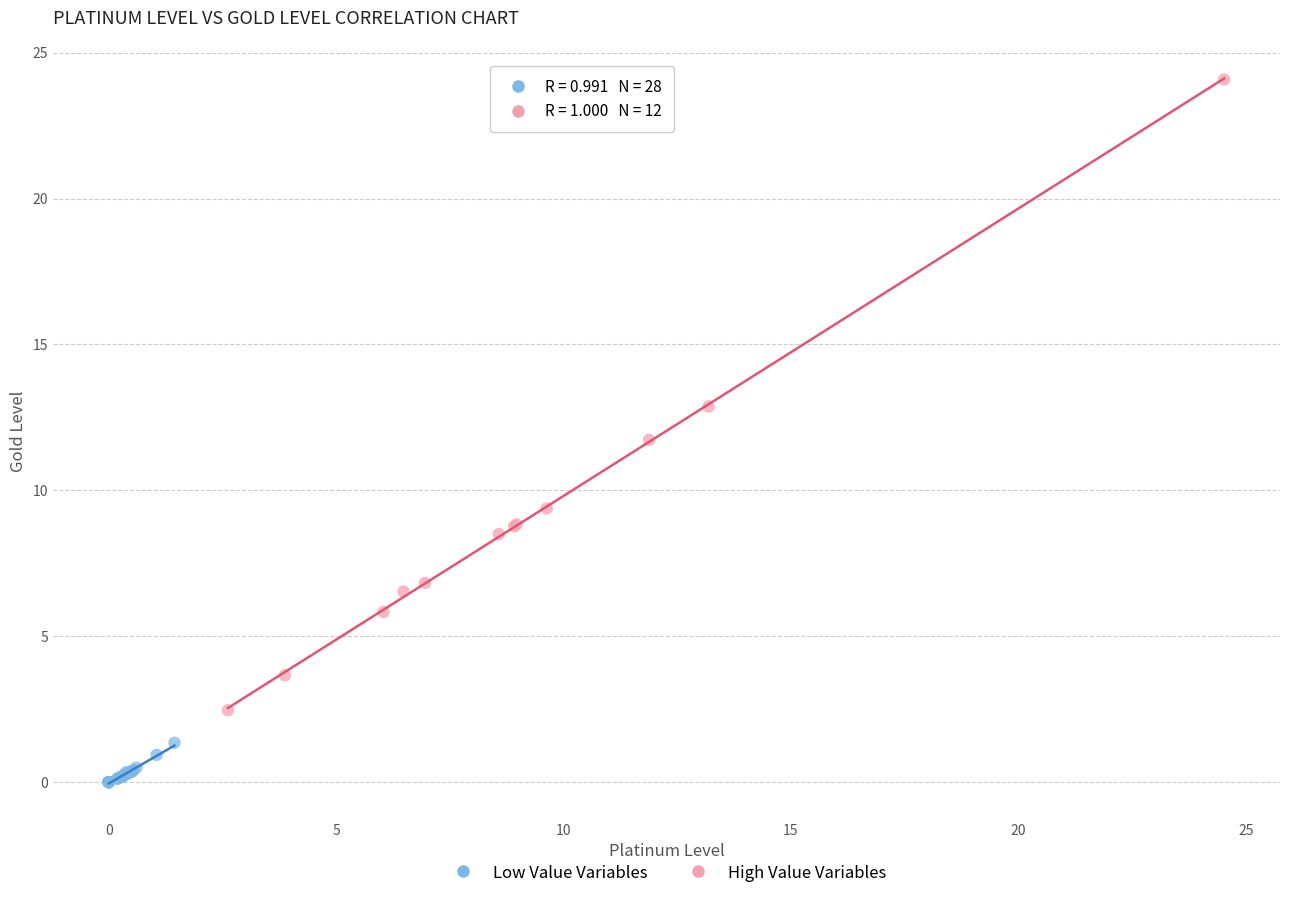

Which series has the widest spread of Y values?

High Value Variables